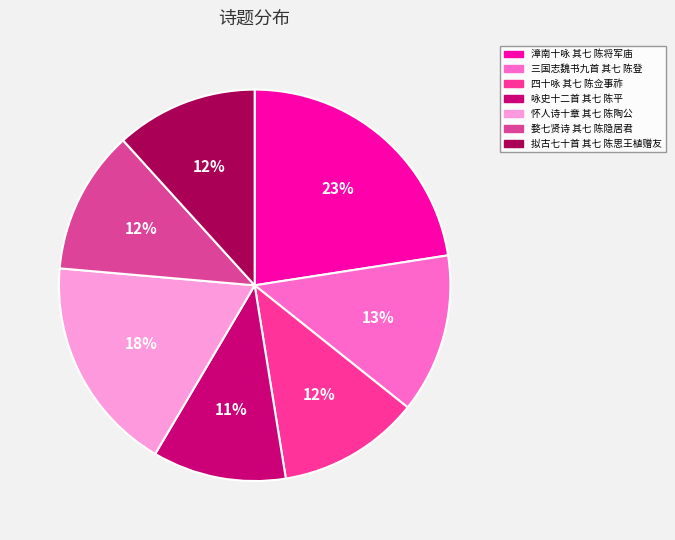

To the nearest percent, what percentage of the pie is 三国志魏书九首 其七 陈登?

13%